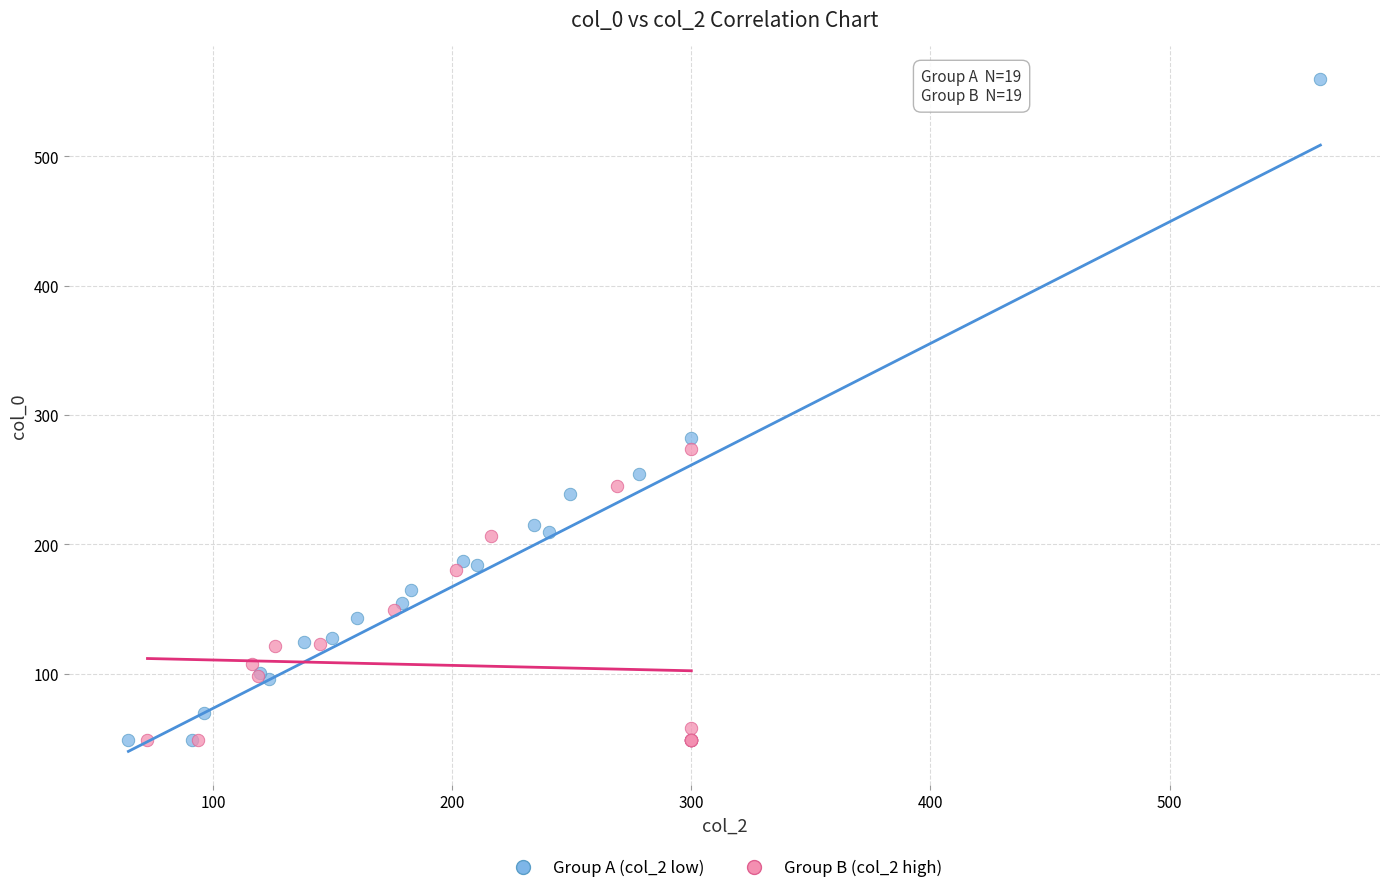

Which series has the largest Y range (max minus min)?

Group A (col_2 low)